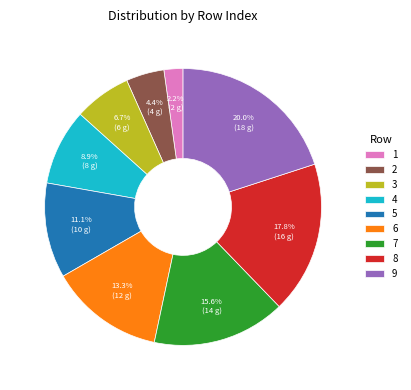

To the nearest percent, what is the difference between the largest and smallest slice percentages?

18%